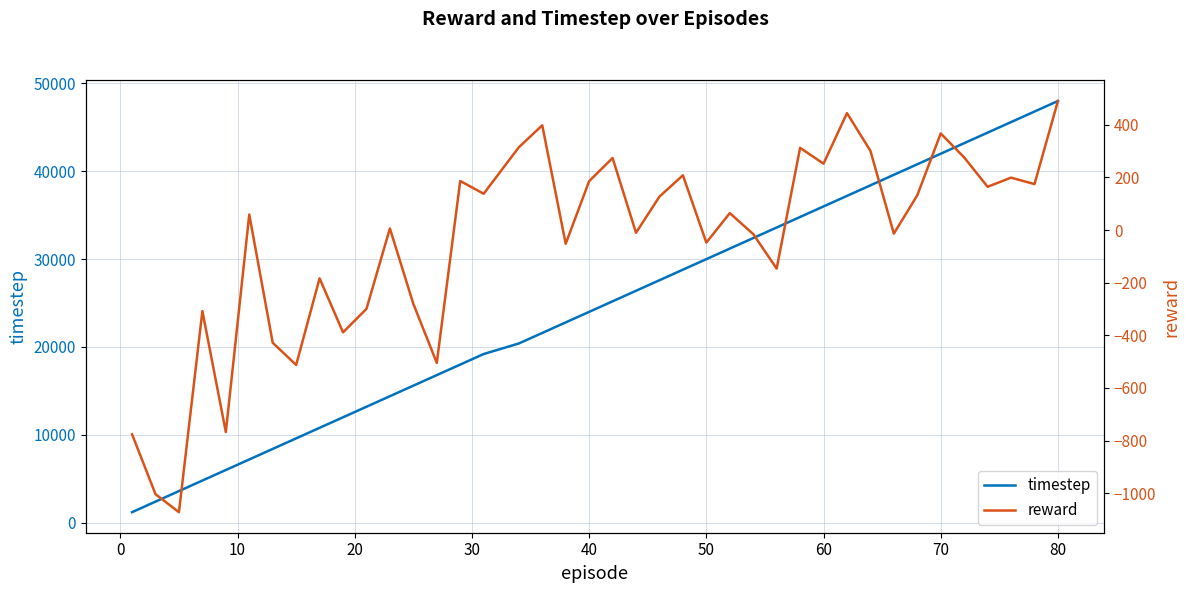

Count the number of categories in the chart.

40